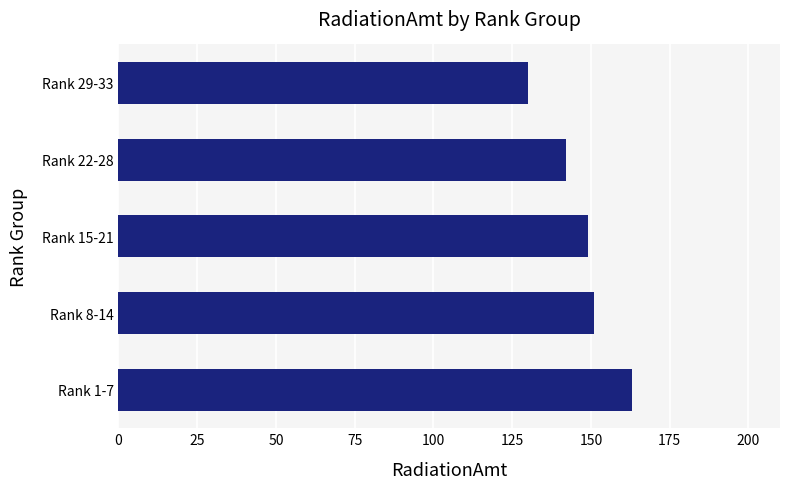

Reading top to bottom, transcribe all the data shown in this chart.

130	142	149	151	163